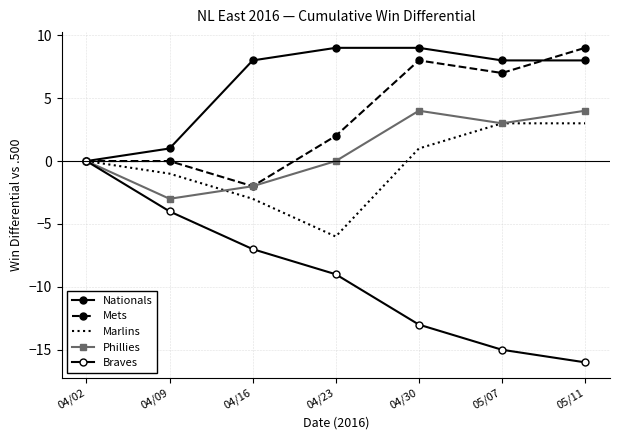

Rank the series by their maximum value, from highest to lowest.

Nationals, Mets, Phillies, Marlins, Braves